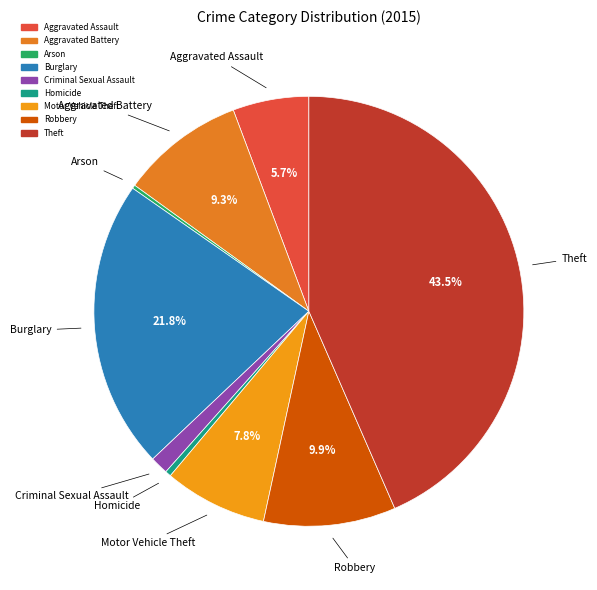

To the nearest percent, what is the average slice percentage?

11%